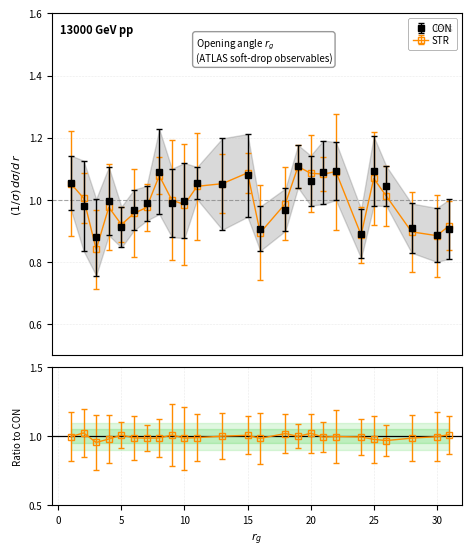

What is the maximum value for STR?

1.1